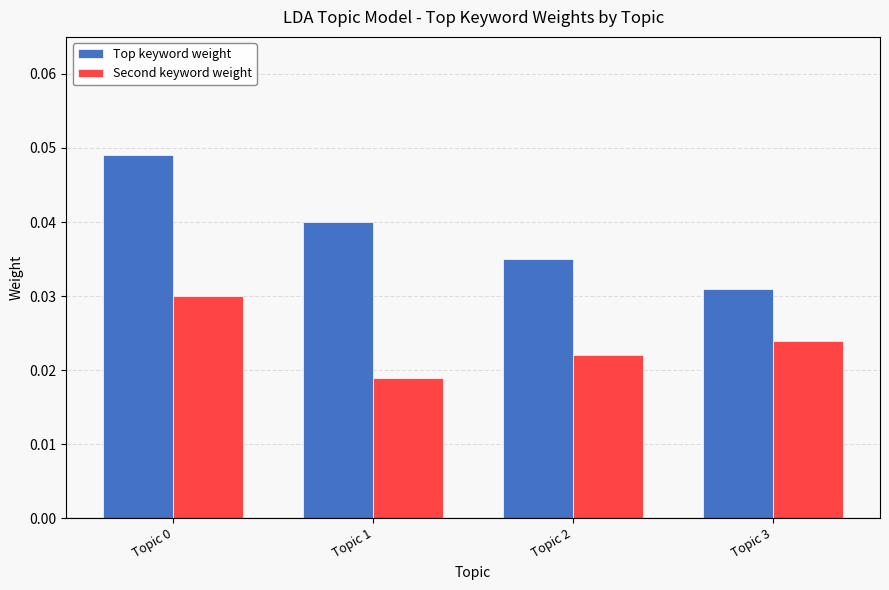

What is the sum of all Second keyword weight values?

0.1